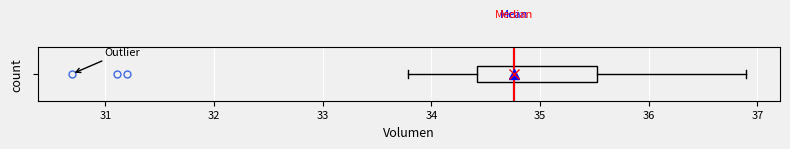

Read this box plot against the x-axis: the position of the median line, the range covered by the box, and the ends of both whiskers. The values are not printed on the chart, so give them approximately, as read against the axis.

median 34.8, box 34.4 to 35.5, whiskers 33.8 to 36.9